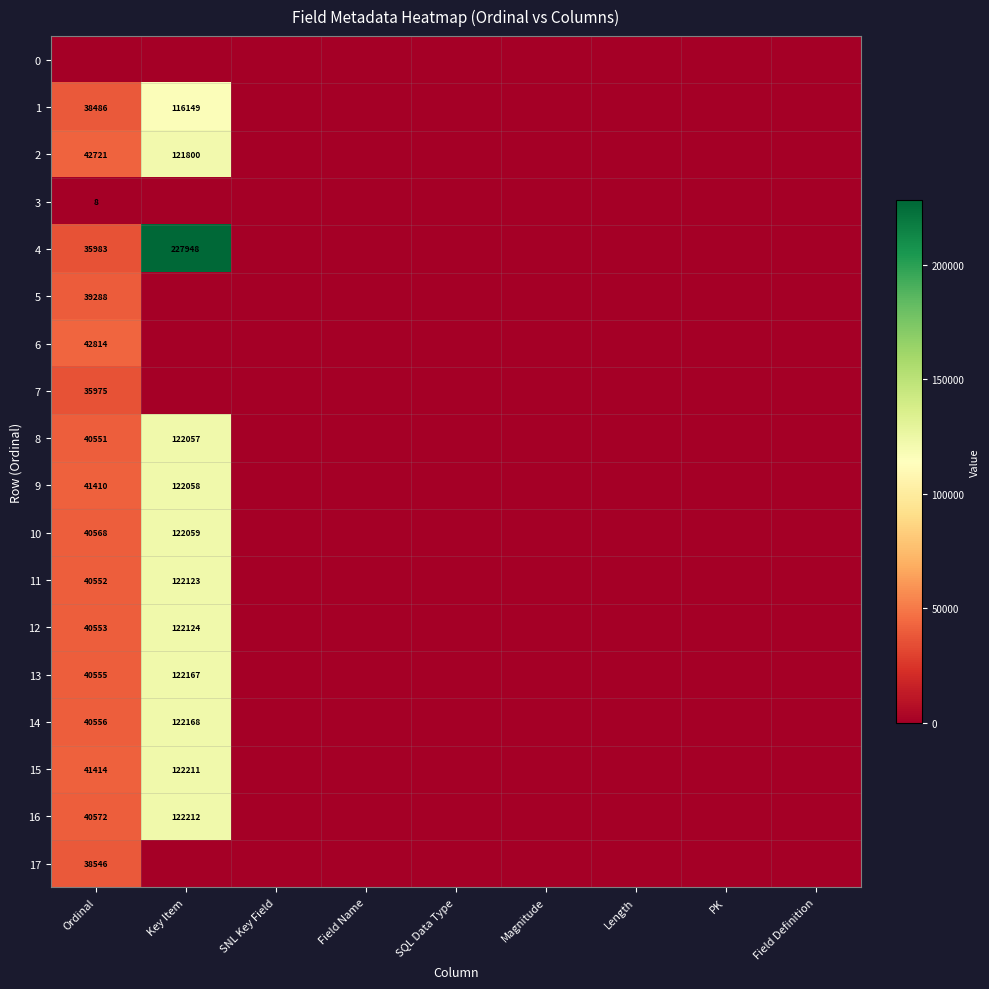

True or false: 1 has a value of 116149 at Key Item.

True